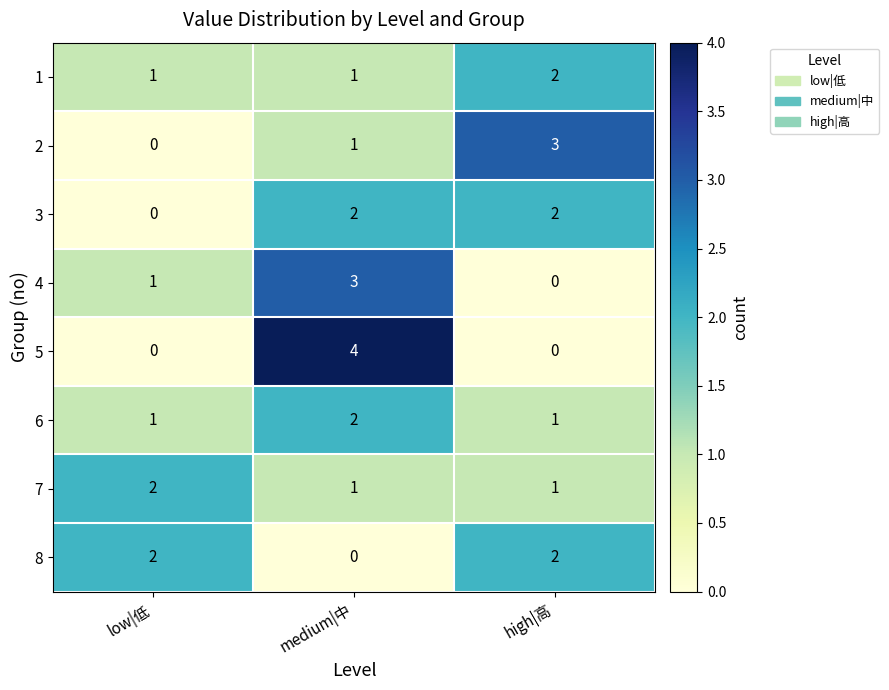

At which label is 4 closest to 1?

low|低